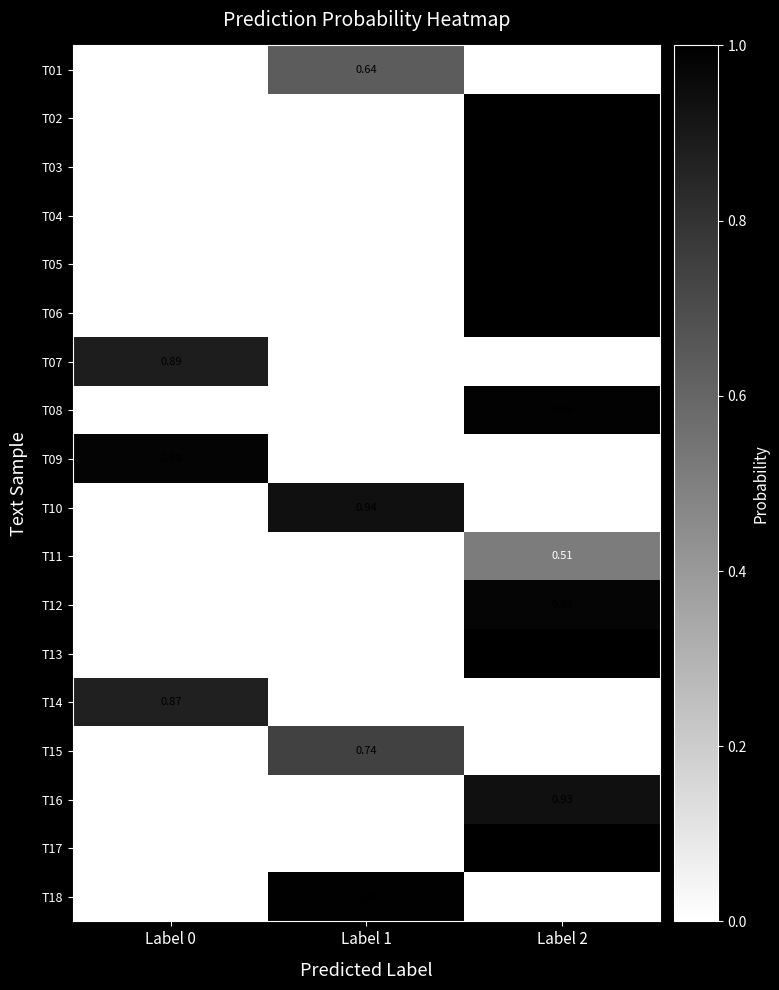

What is the highest value of the T08 series?

1.0